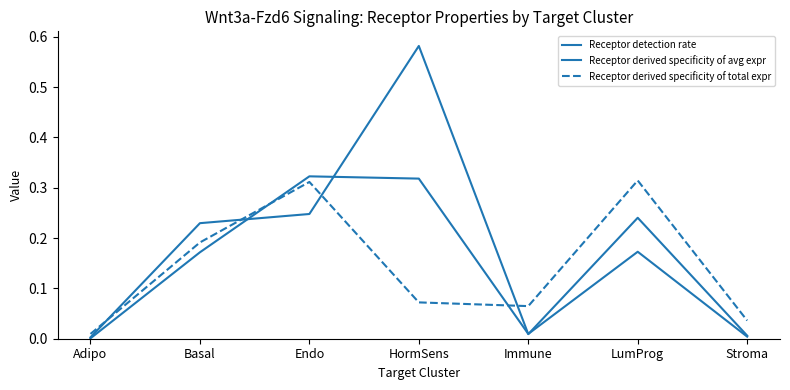

At which category does the chart reach its peak across all series?

HormSens